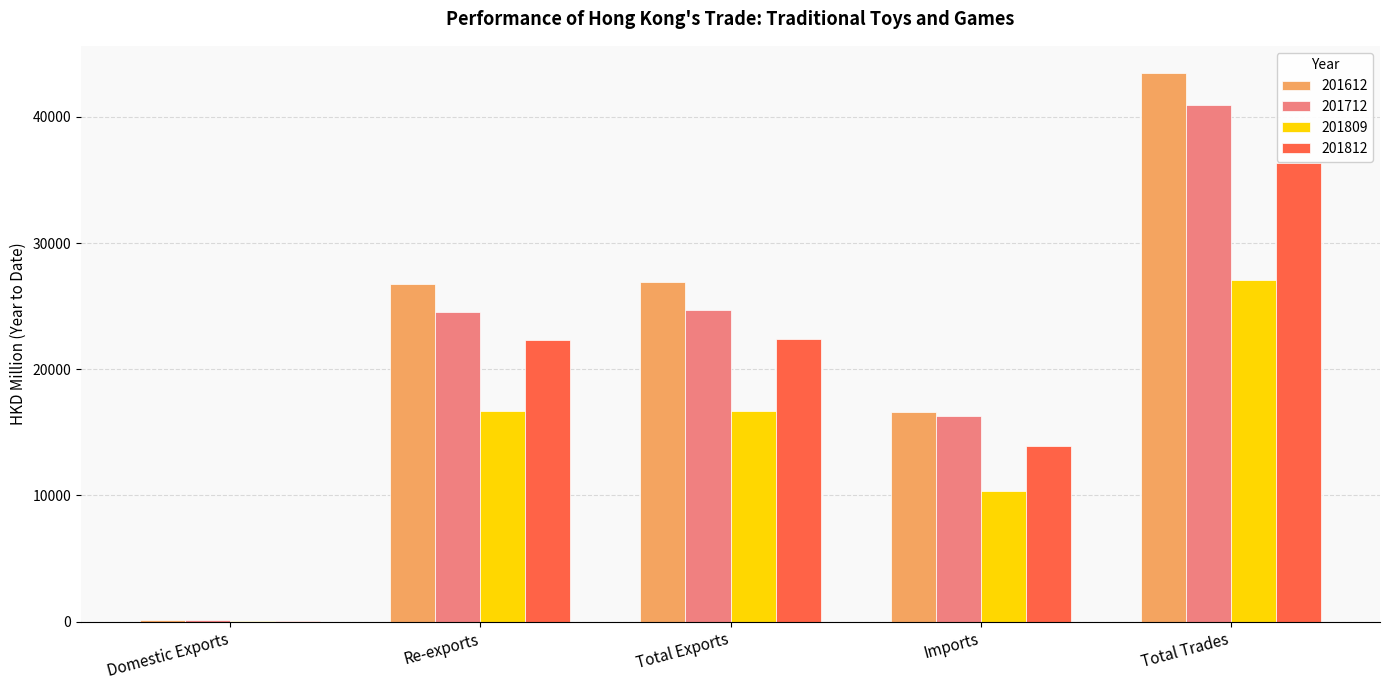

What is the sum of all 201812 values?

95099.1